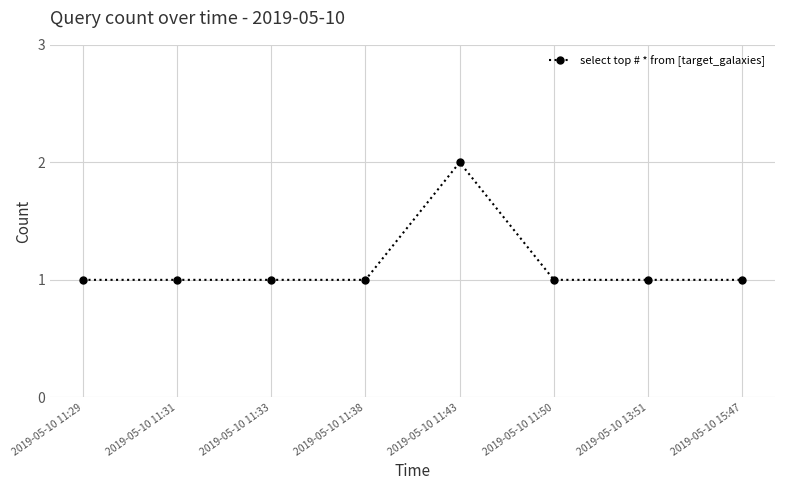

What is the difference between the maximum and minimum values?

1